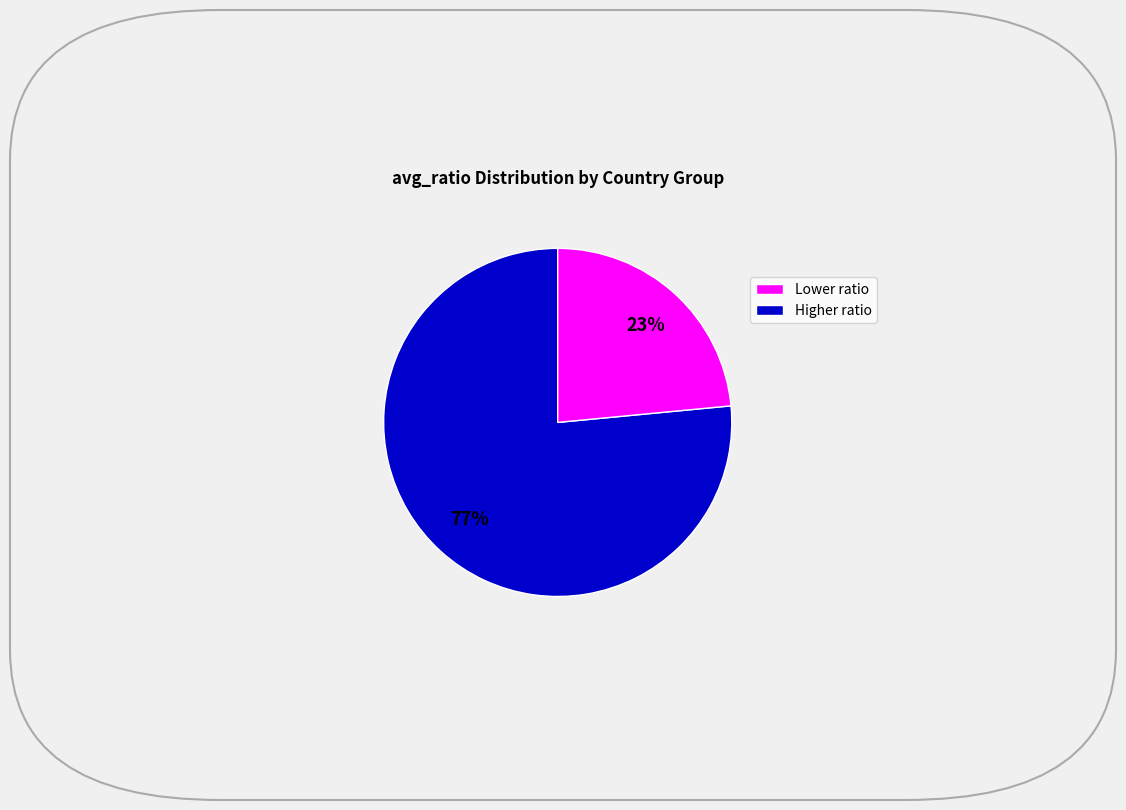

To the nearest percent, what is the average slice percentage?

50%